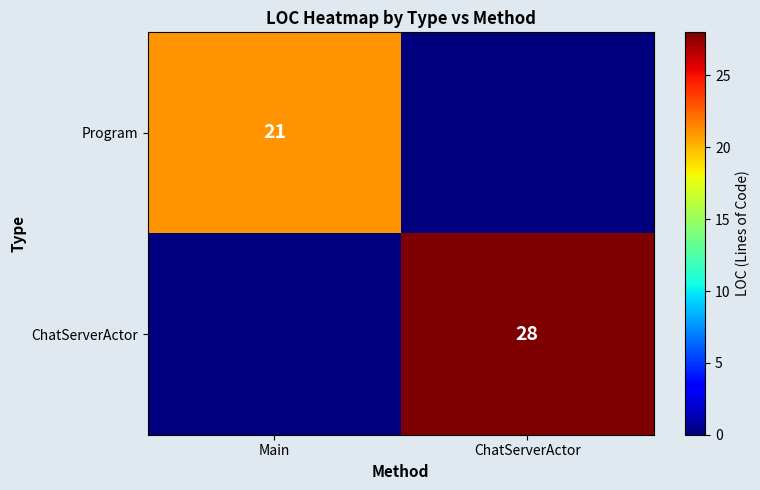

Is it true that ChatServerActor equals 18 at ChatServerActor?

False